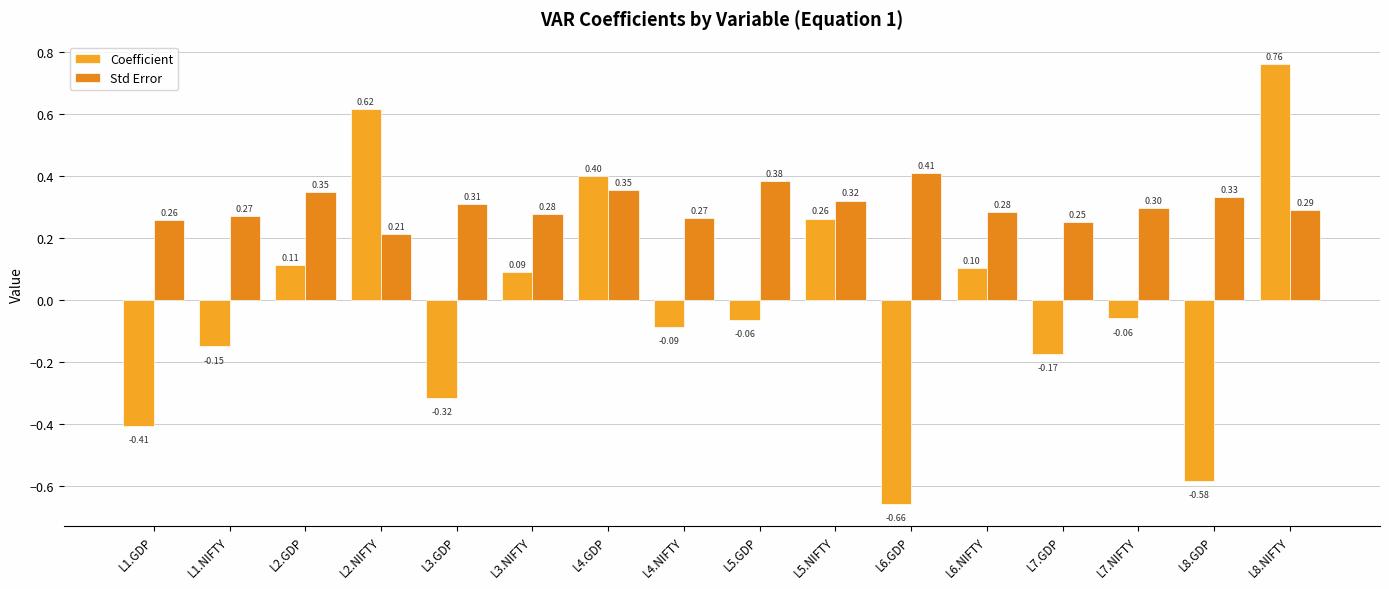

Which has a higher value, L1.NIFTY or L6.NIFTY?

L6.NIFTY